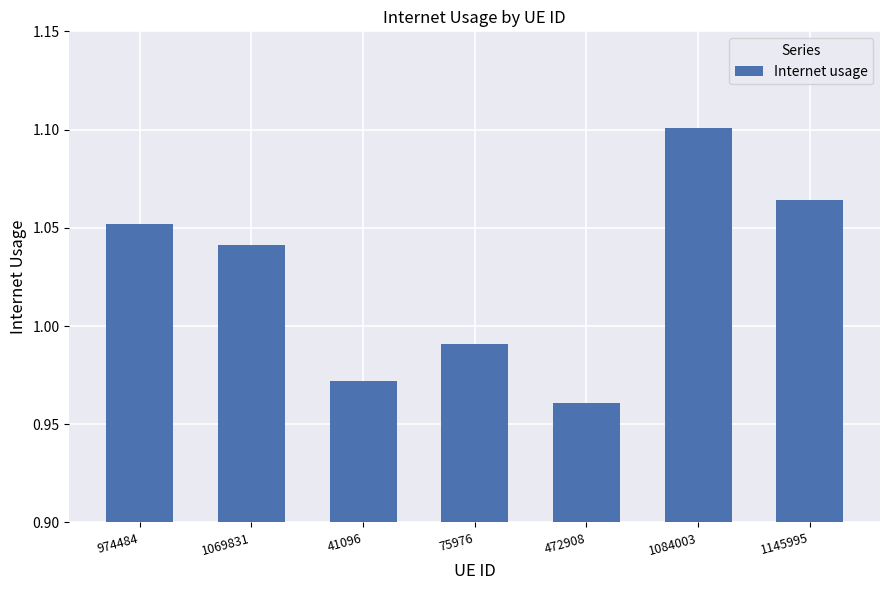

Which label corresponds to the smallest value in the chart?

472908